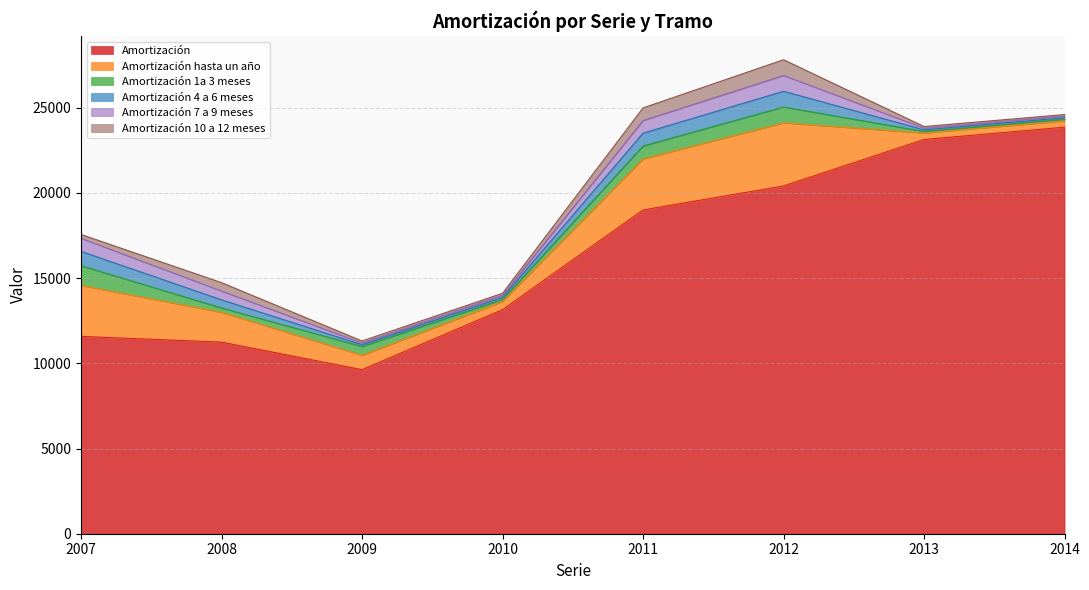

What is the sum of all Amortización 4 a 6 meses values?

3416